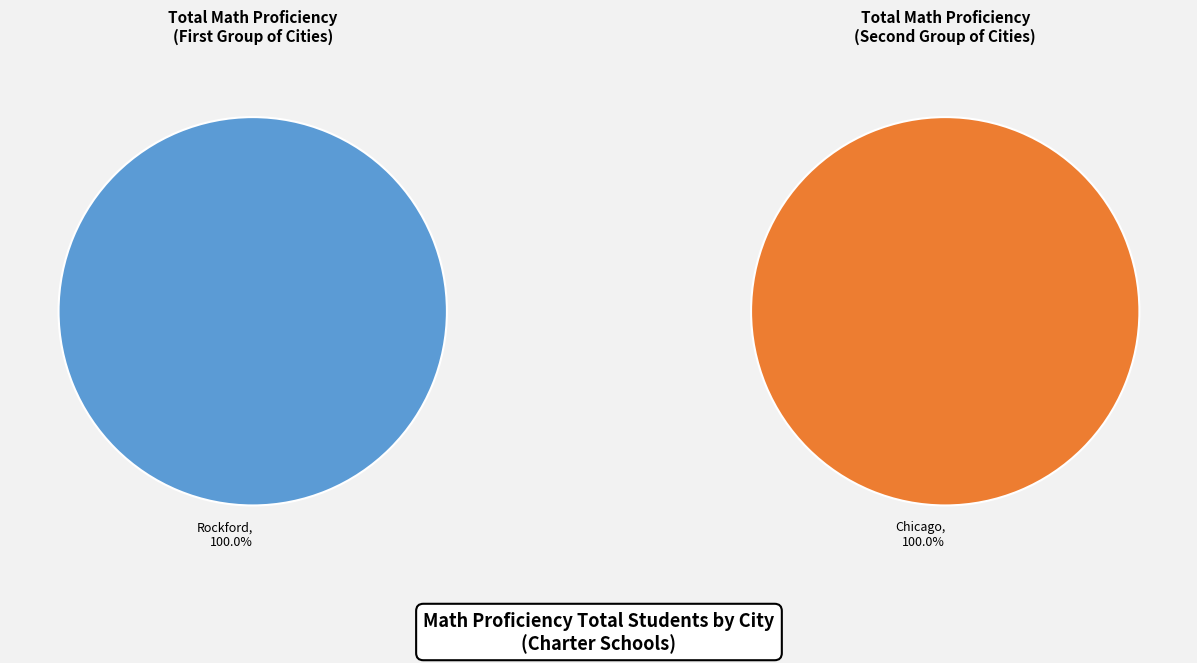

How much of the chart is everything except Chicago?

100.0%